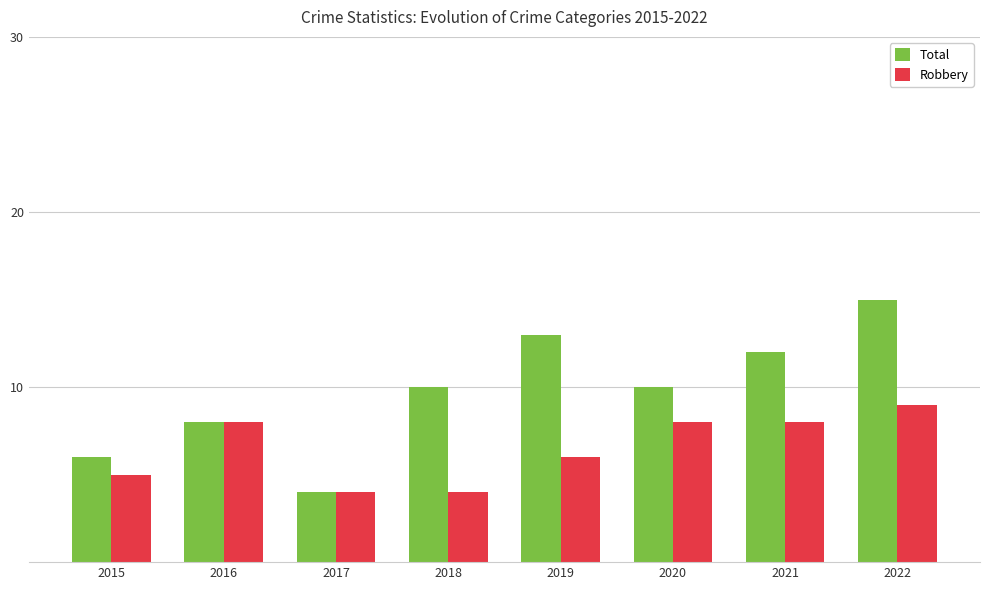

Reading right to left, what are all the values shown in this chart?

Total: 2022=15	2021=12	2020=10	2019=13	2018=10	2017=4	2016=8	2015=6
Robbery: 2022=9	2021=8	2020=8	2019=6	2018=4	2017=4	2016=8	2015=5